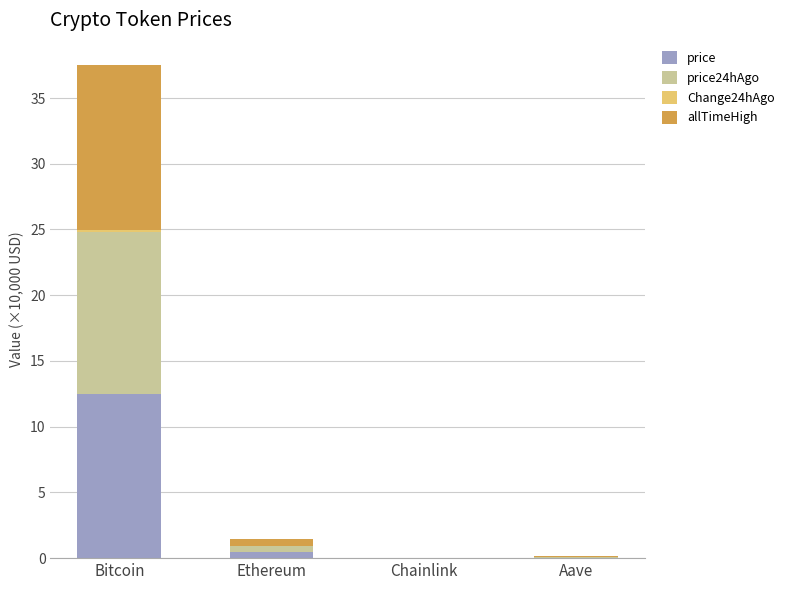

Is it true that price equals 21.6 at Bitcoin?

False